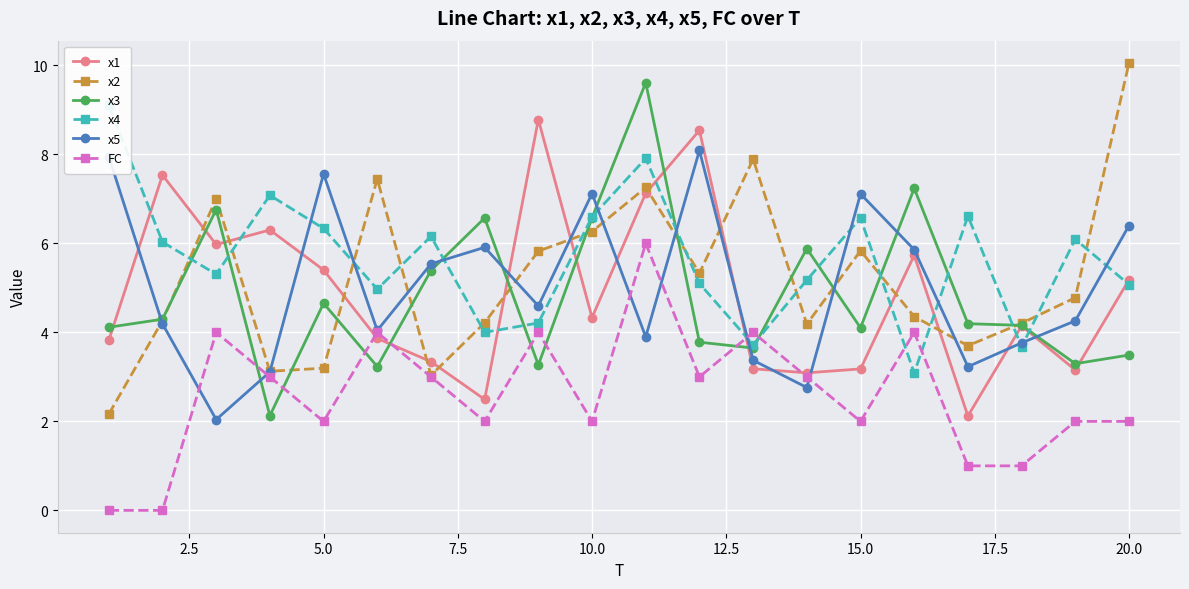

After their last crossing, which series has the higher values: x1 or x3?

x1